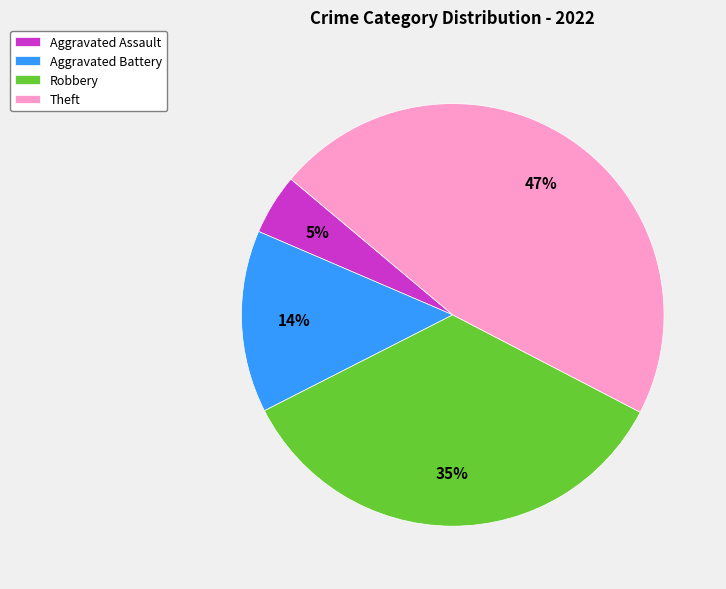

Is it true that Aggravated Battery is 4% of the pie?

False